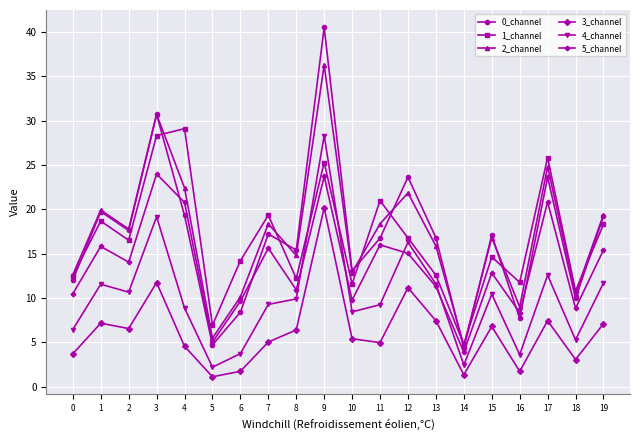

At which category is the sum across all series the highest?

9